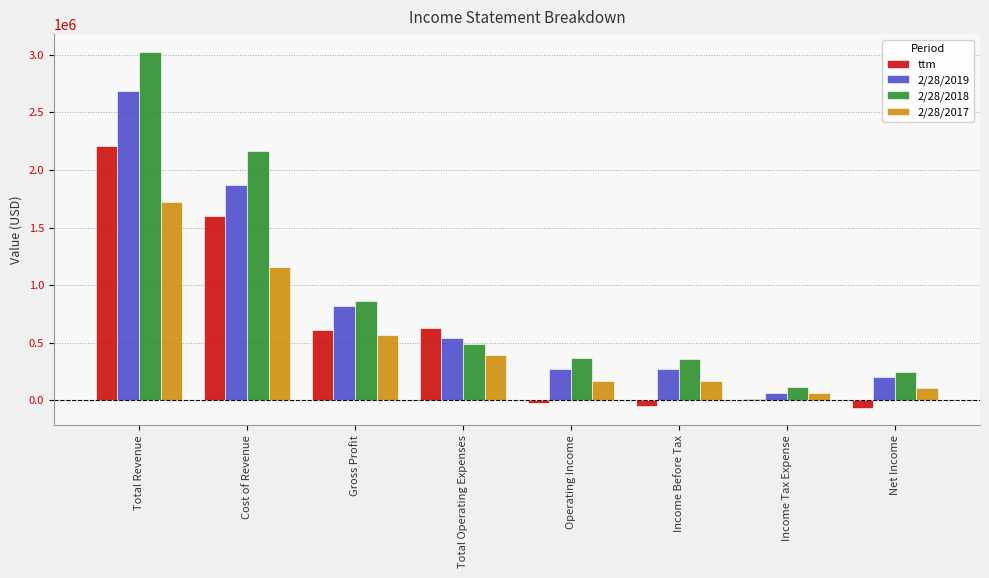

At which category is the sum across all series the highest?

Total Revenue